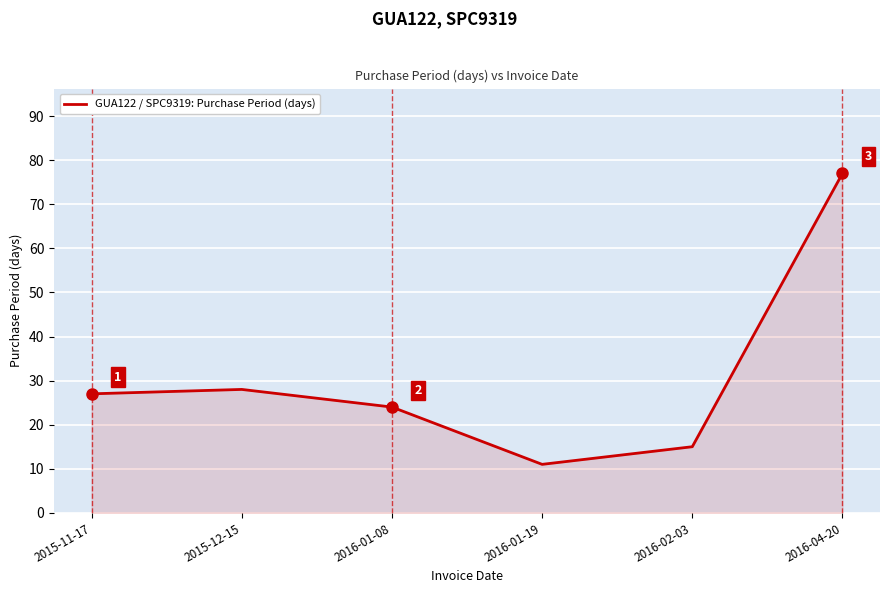

What position from the right is 2016-04-20?

1